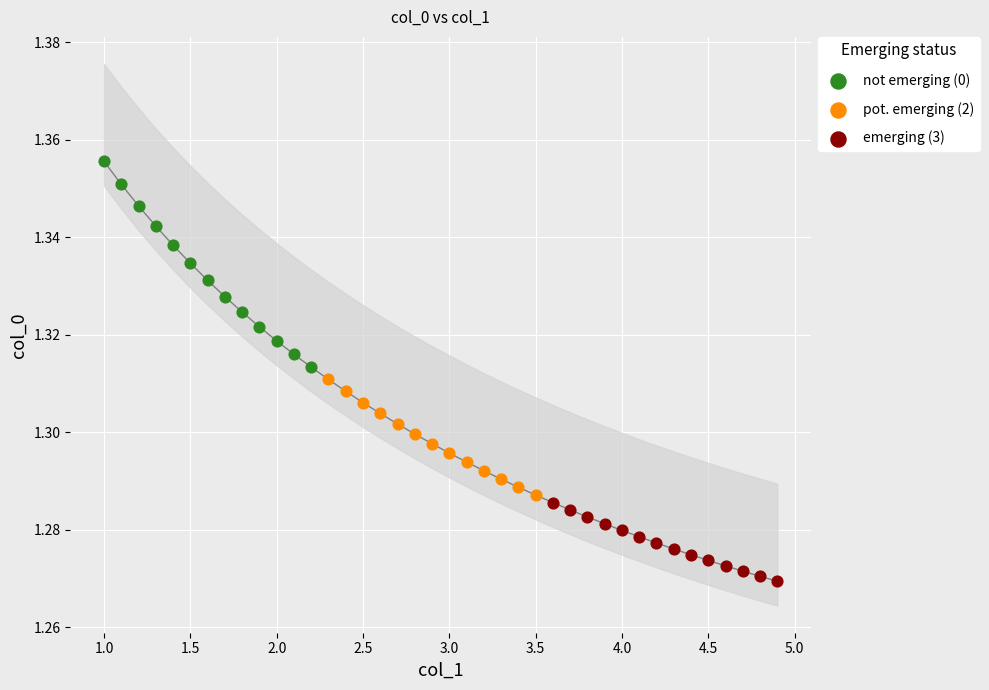

Which series contains the highest Y value?

not emerging (0)